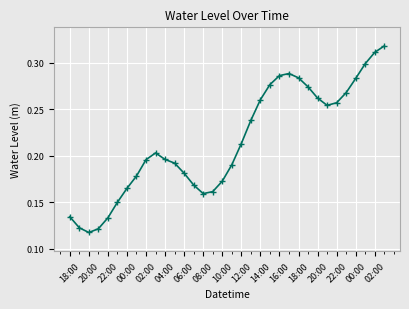

Is this an area chart (filled region under the line)?

No